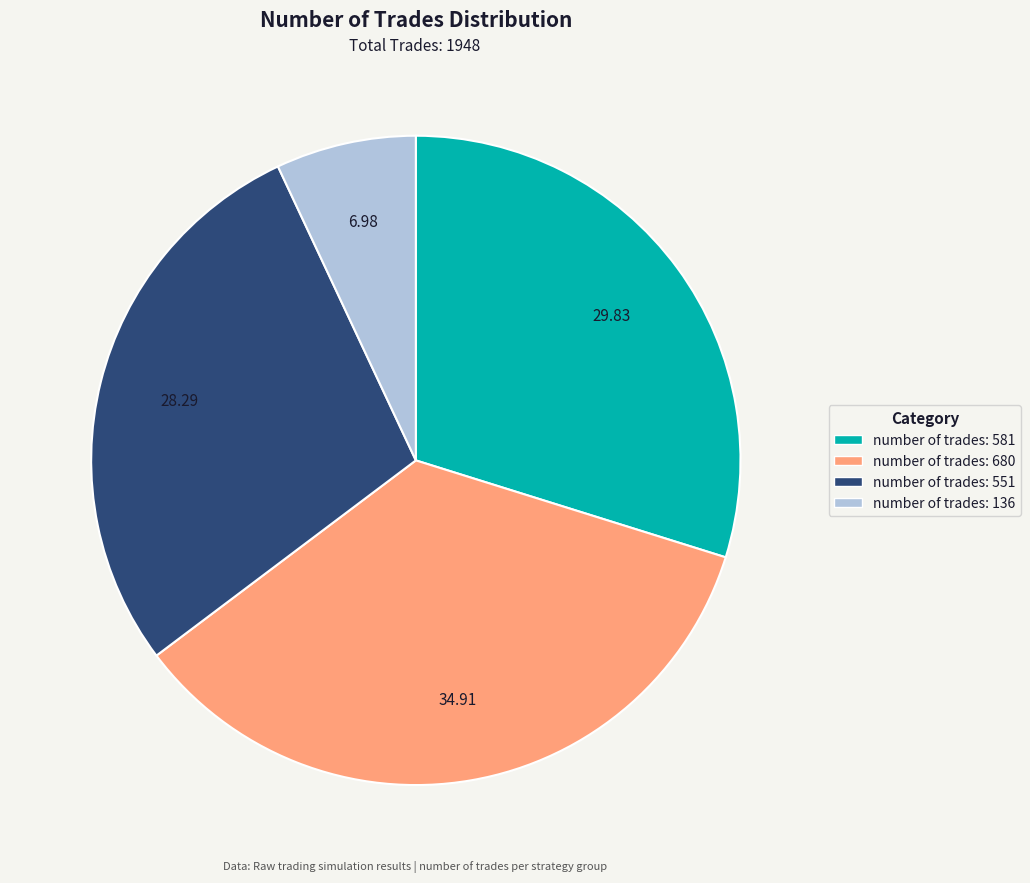

Does any single category account for the majority?

No